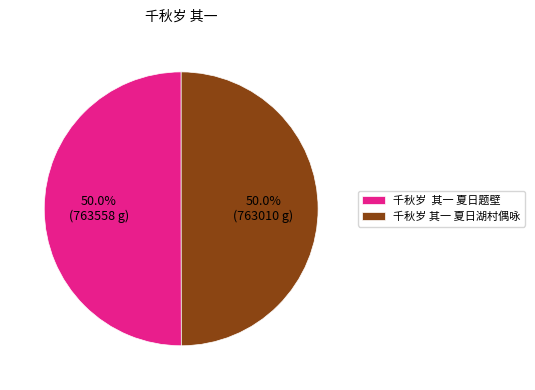

Count the number of slices in the pie.

2